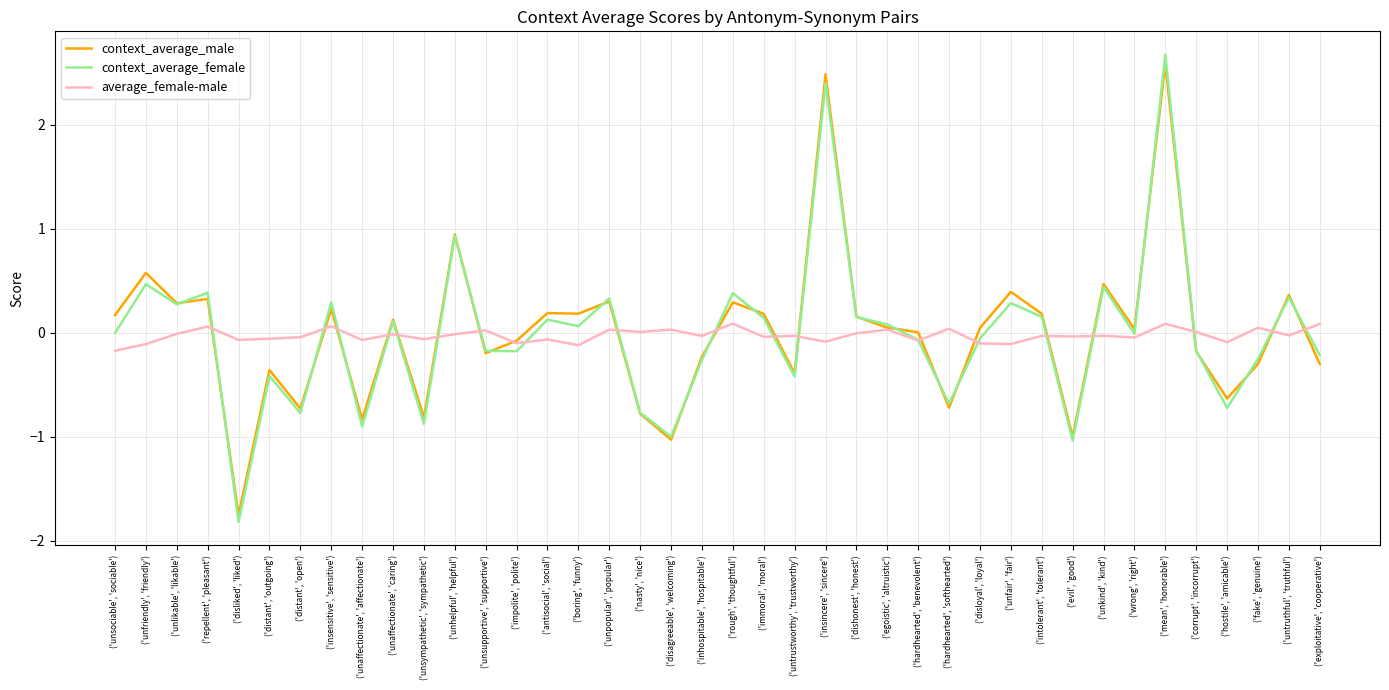

Is the value of context_average_male at ('evil', 'good') greater than the value of context_average_female at ('unsympathetic', 'sympathetic')?

No